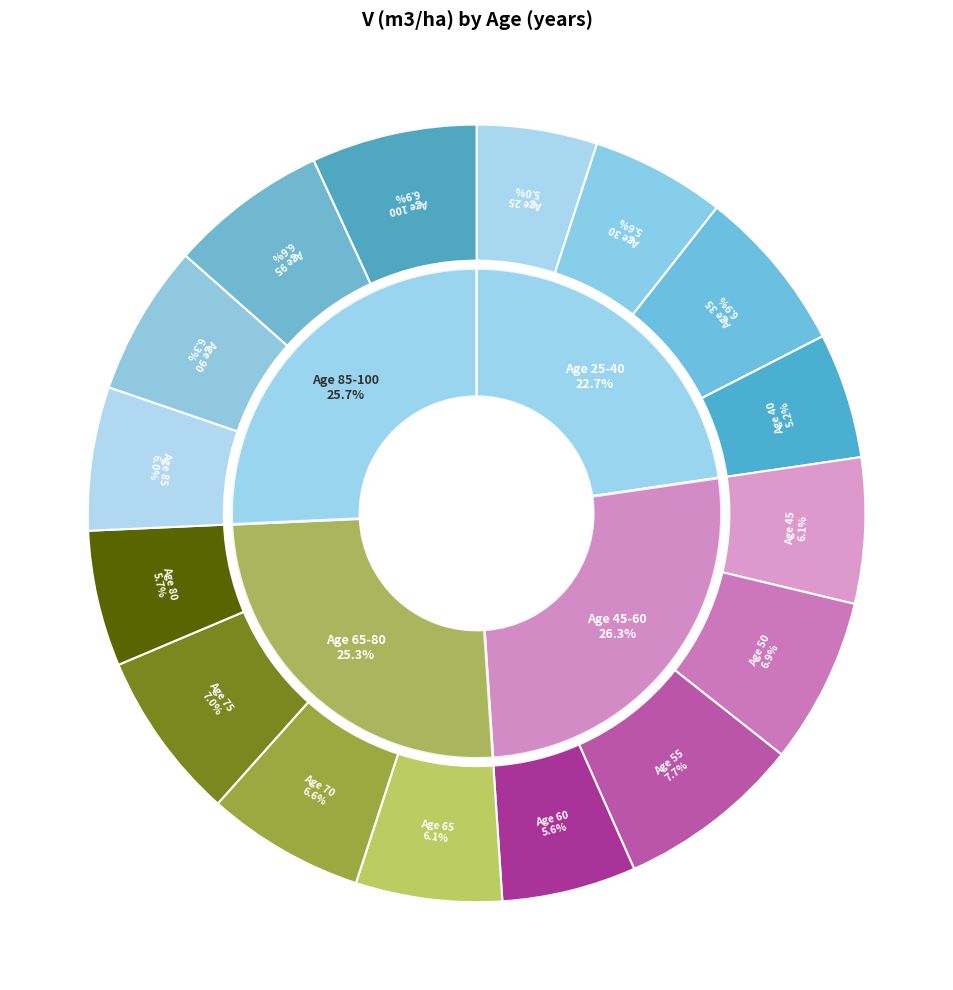

To the nearest percent, what is the average slice percentage?

6%